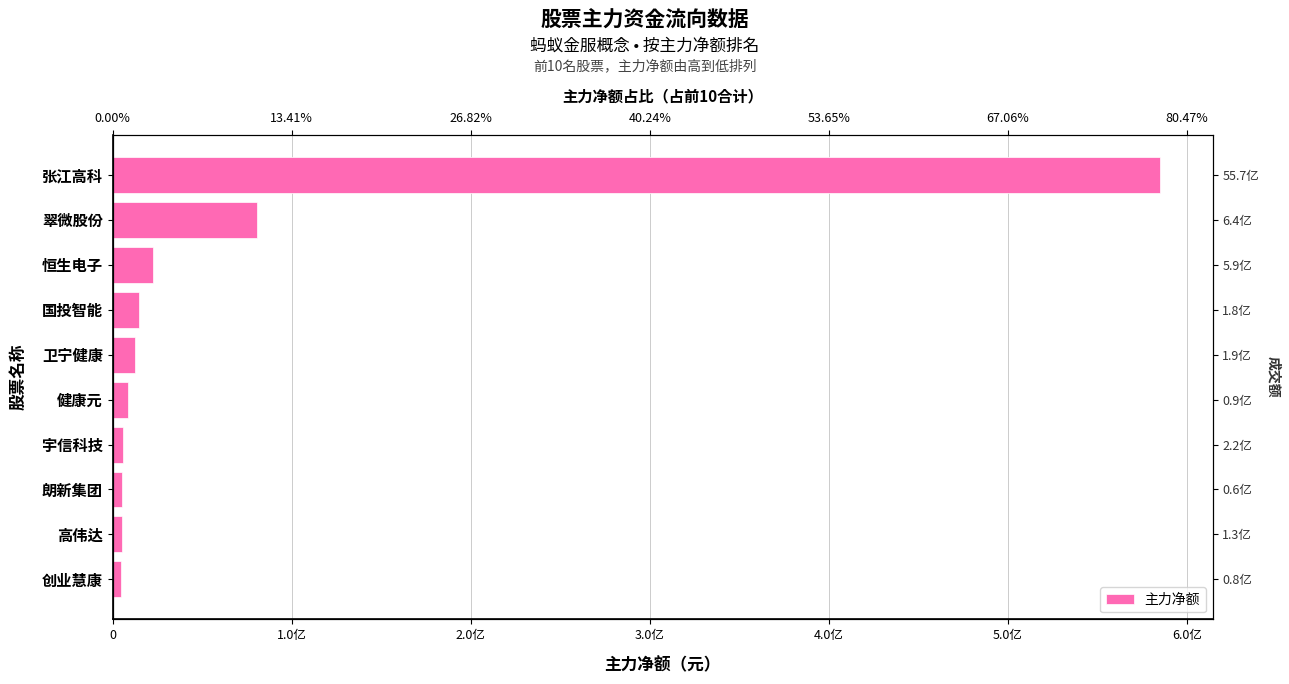

How many bars are there in total?

10